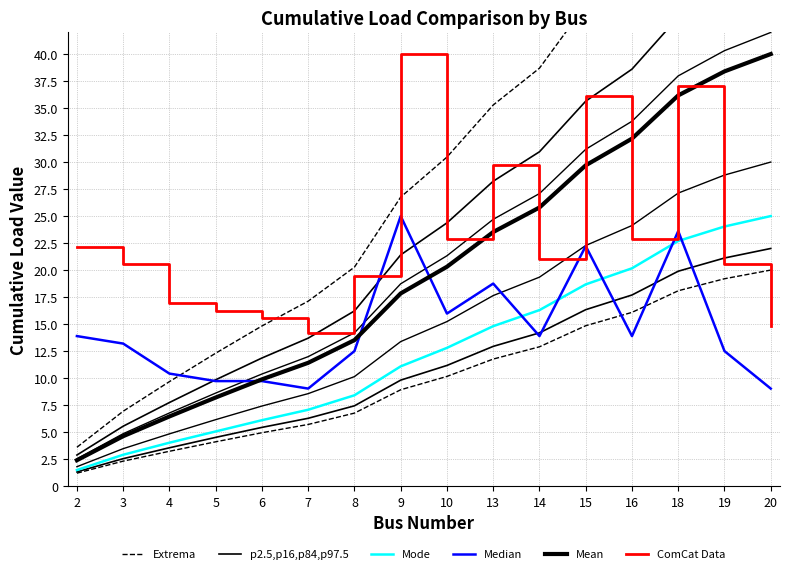

How many series are shown in this chart?

6